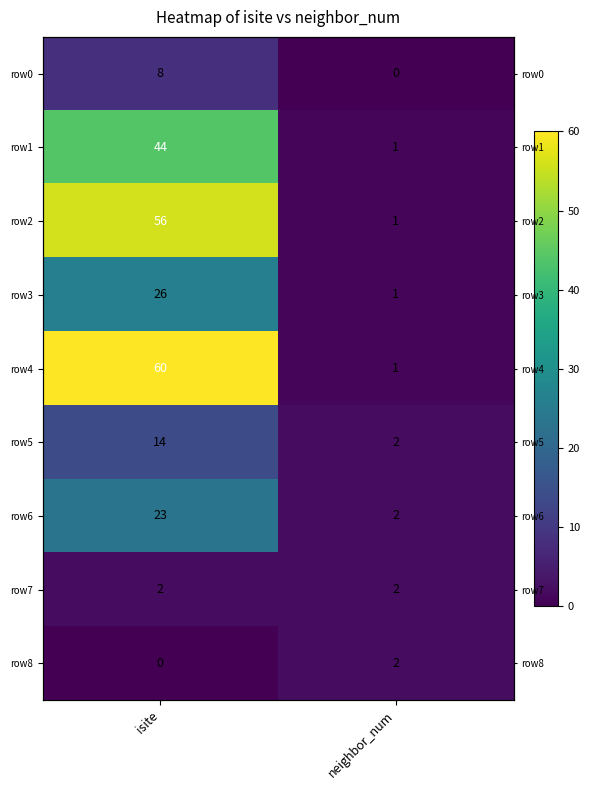

What is the total value across all series at neighbor_num?

12